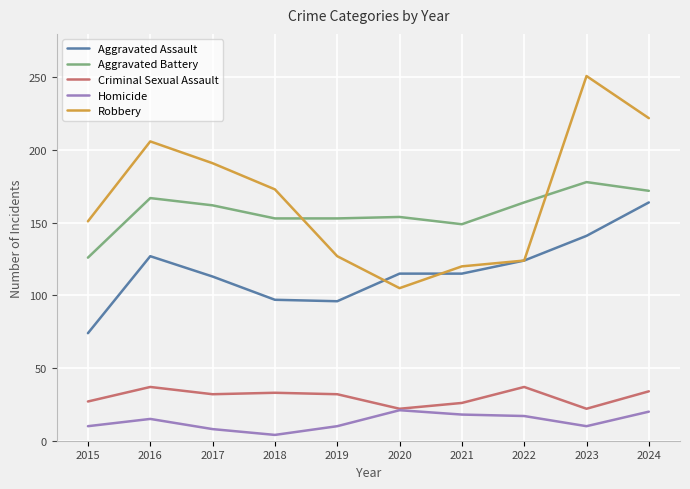

The Criminal Sexual Assault series shows 34 at 2024. True or false?

True